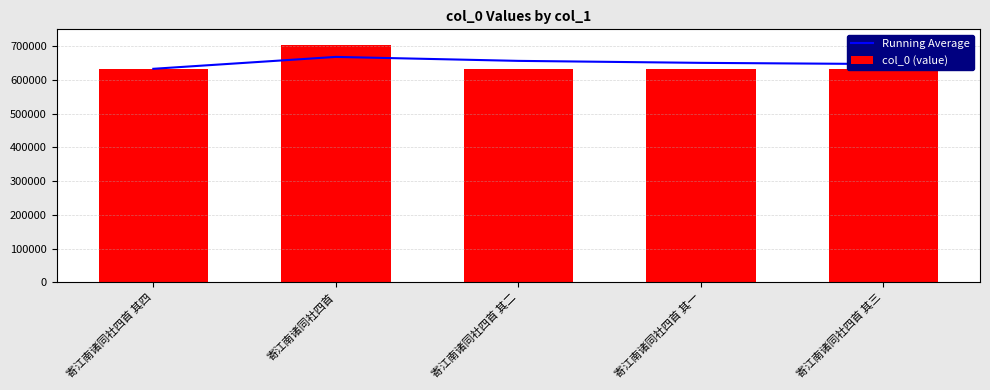

Are the bars horizontal?

No